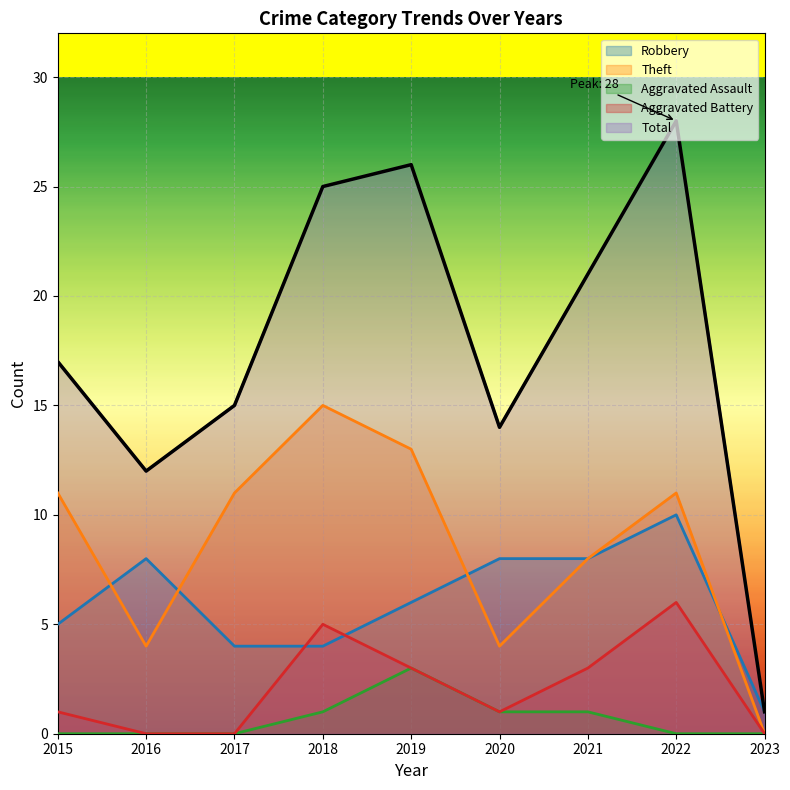

Rank the series at 2022 from lowest to highest value.

Aggravated Assault, Aggravated Battery, Robbery, Theft, Total